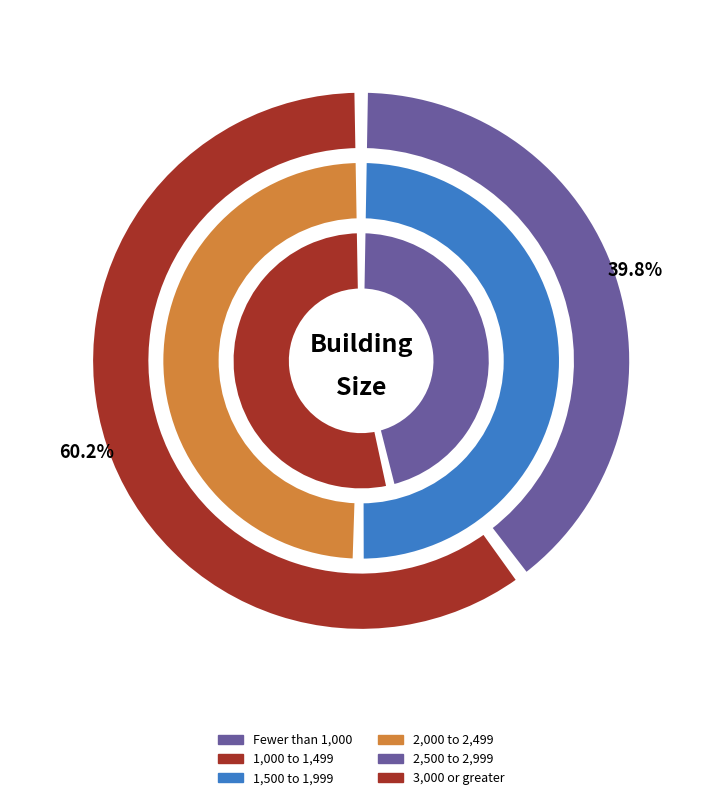

Combined, do 2,000 to 2,499 and 1,500 to 1,999 account for over 50%?

No